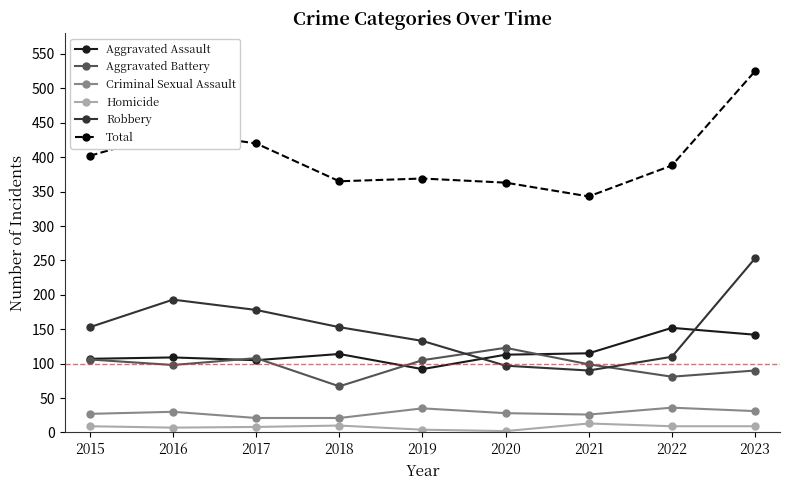

Does the chart have visible grid lines?

No